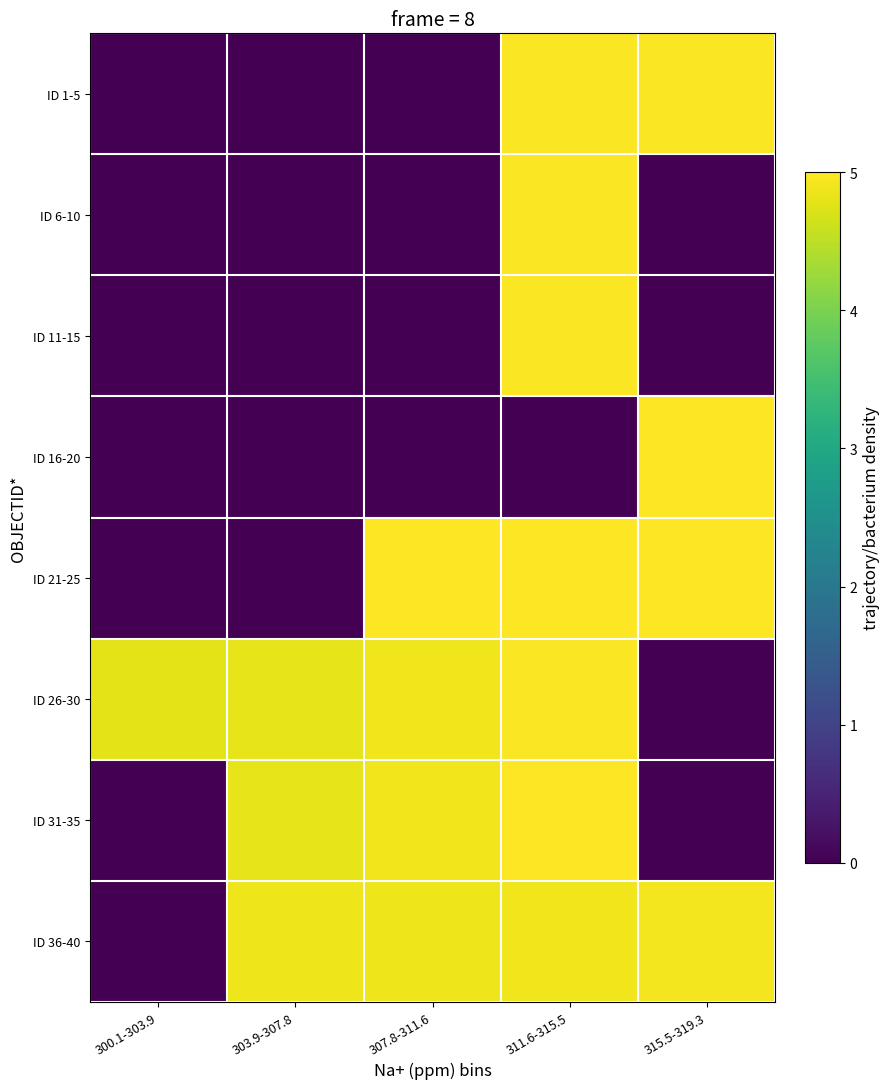

Between 315.5-319.3 and 303.9-307.8, which is larger?

315.5-319.3